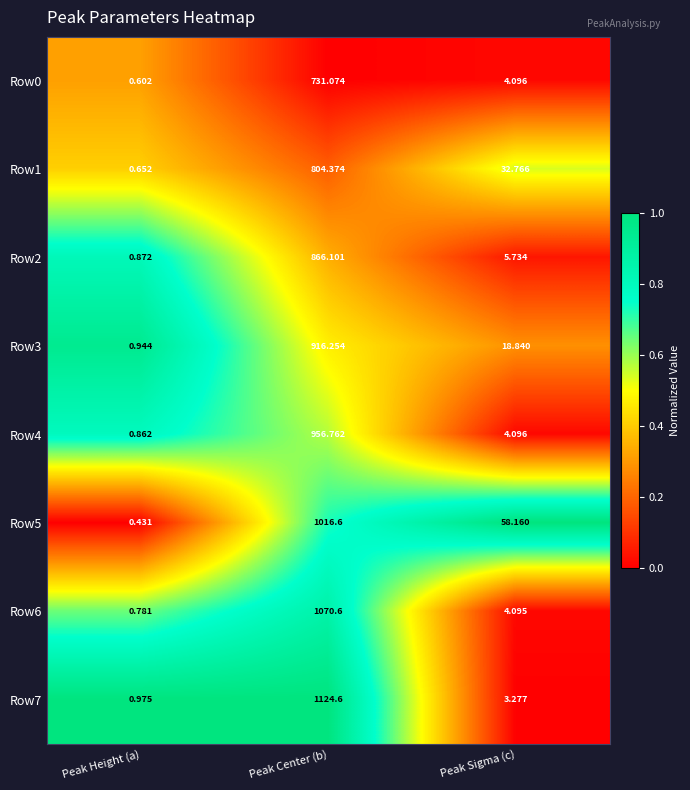

Rank the categories by Row4 value from highest to lowest.

Peak Center (b), Peak Sigma (c), Peak Height (a)